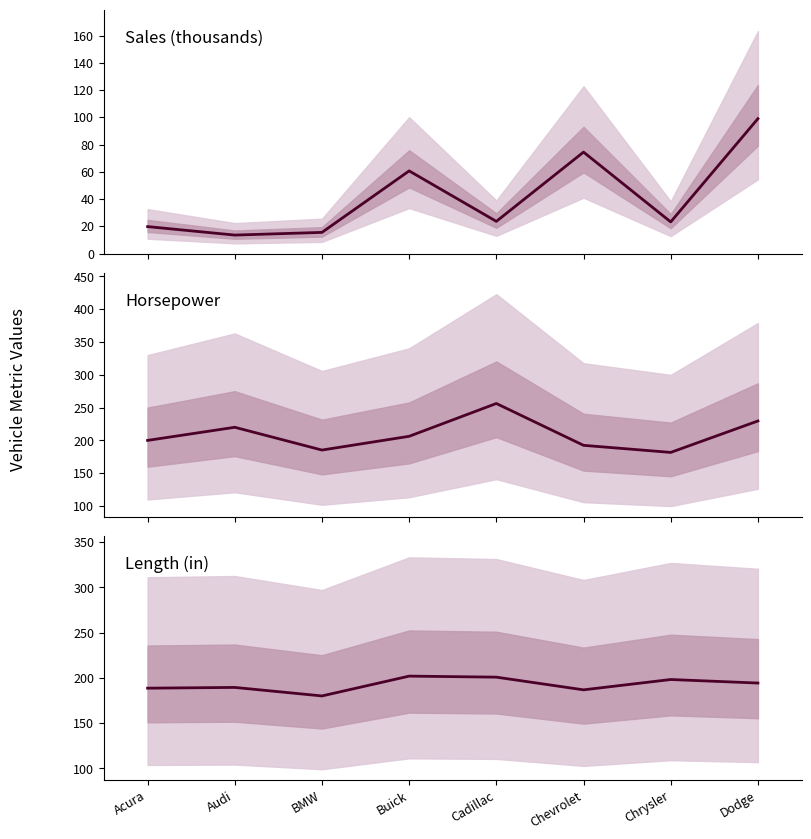

What is the value of the Horsepower point at the 5th from the left?

256.2